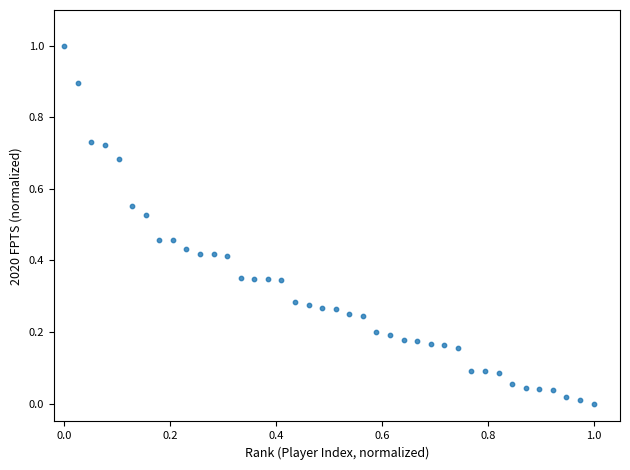

What is the range of Y values (max minus min)?

1.0